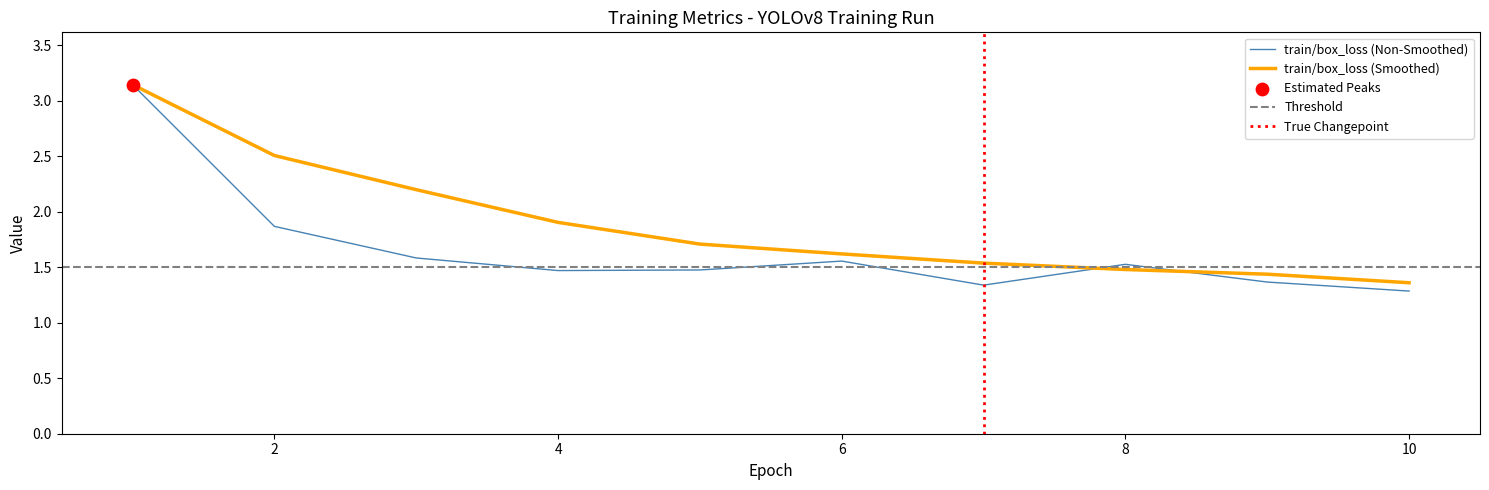

The value of train/box_loss (Smoothed) at 6 is 1.6. True or false?

True